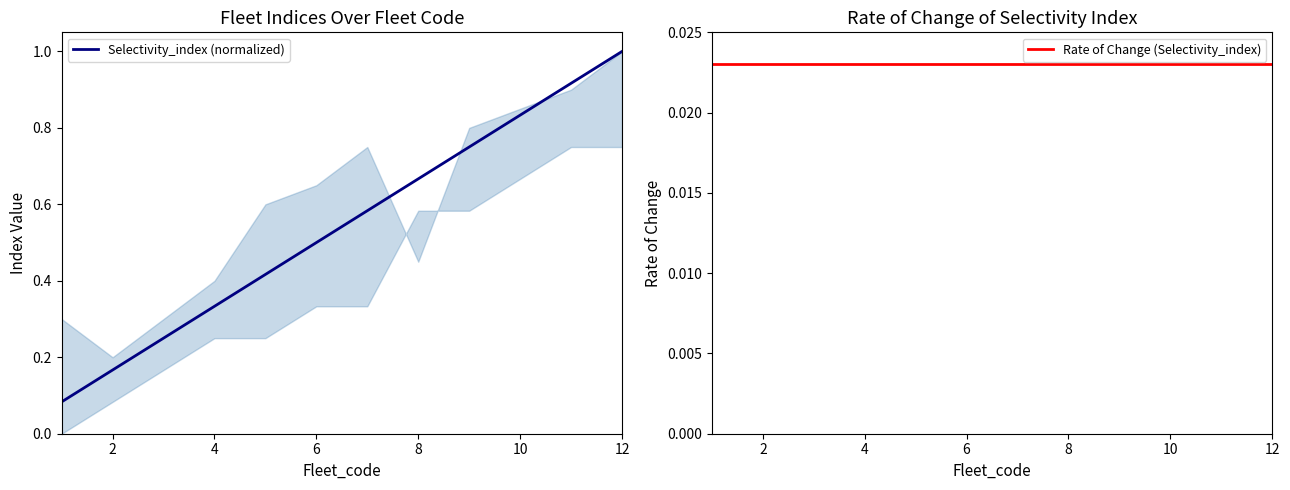

At which label does Selectivity_index (normalized) reach its peak?

12